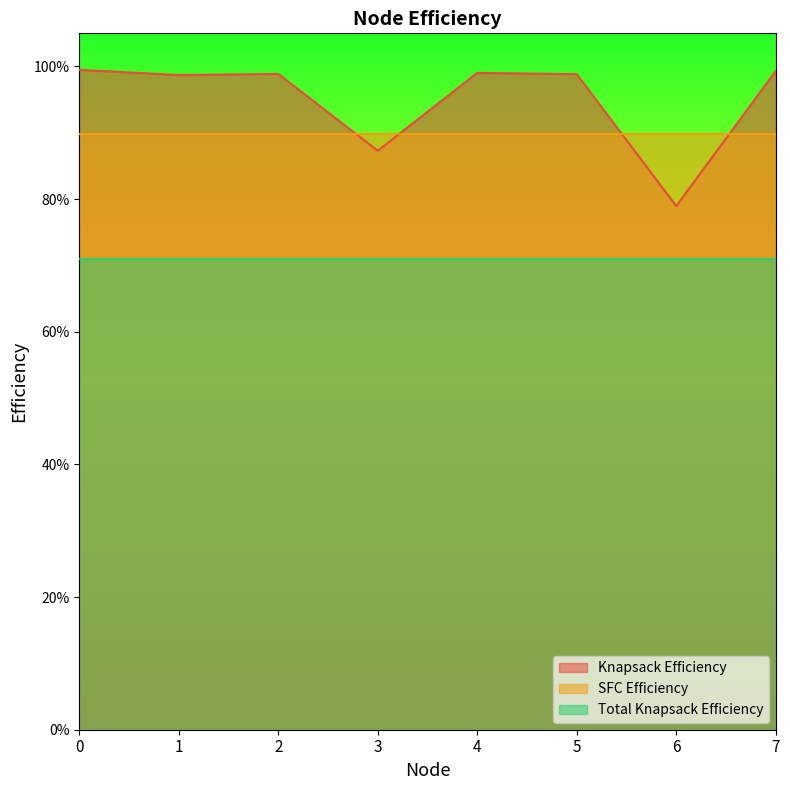

Reading left to right, list all the values displayed in this chart.

Knapsack Efficiency: 1.0	1.0	1.0	0.9	1.0	1.0	0.8	1.0
SFC Efficiency: 0.9	0.9	0.9	0.9	0.9	0.9	0.9	0.9
Total Knapsack Efficiency: 0.7	0.7	0.7	0.7	0.7	0.7	0.7	0.7